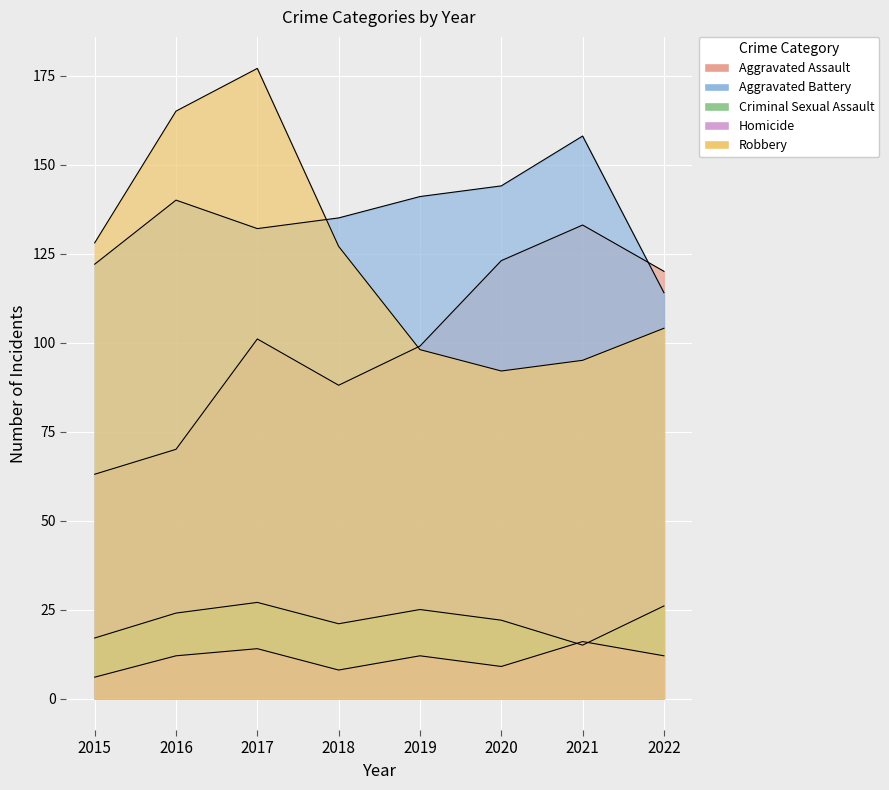

What is the value of the Aggravated Assault point at the 1st from the left?

63